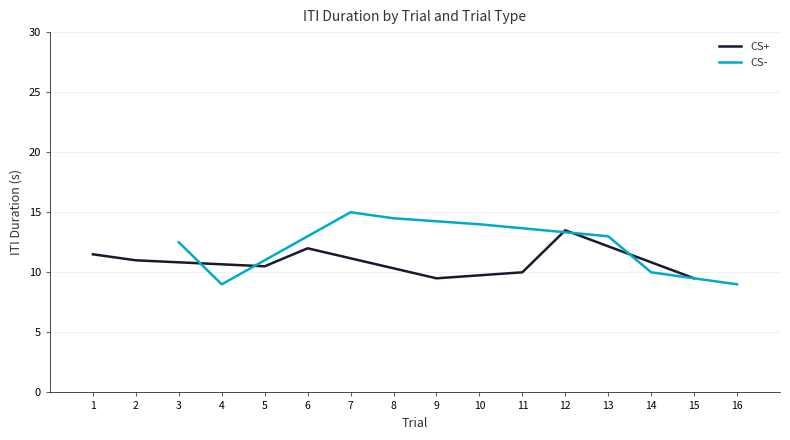

Which category has the highest value in the CS+ series?

12